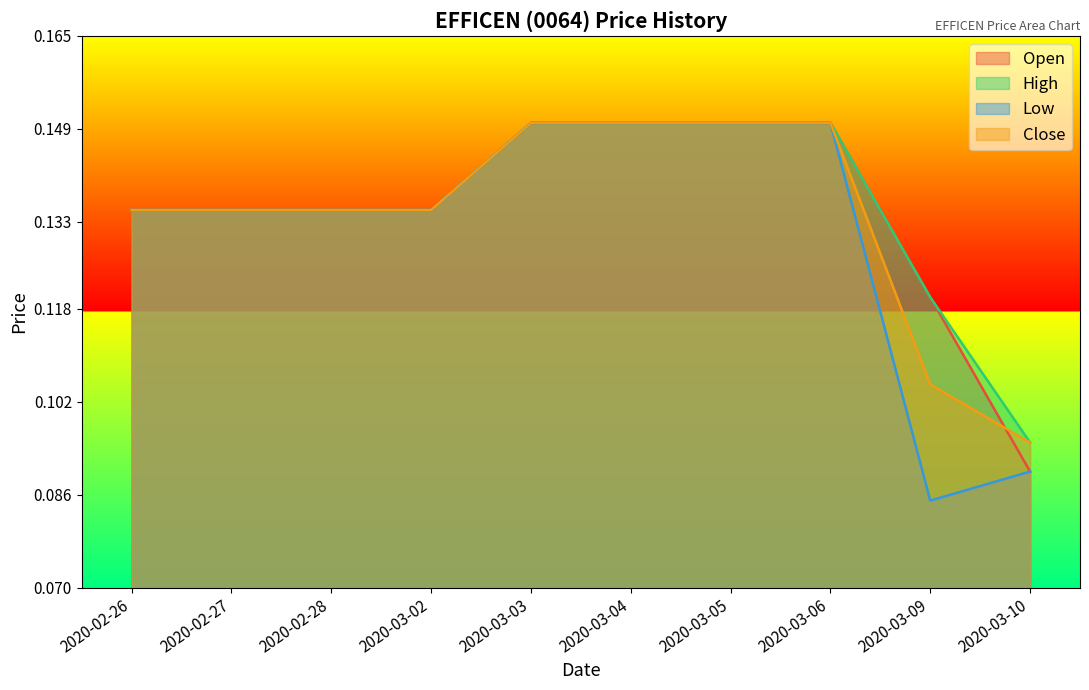

At which label does high reach its minimum?

2020-03-10